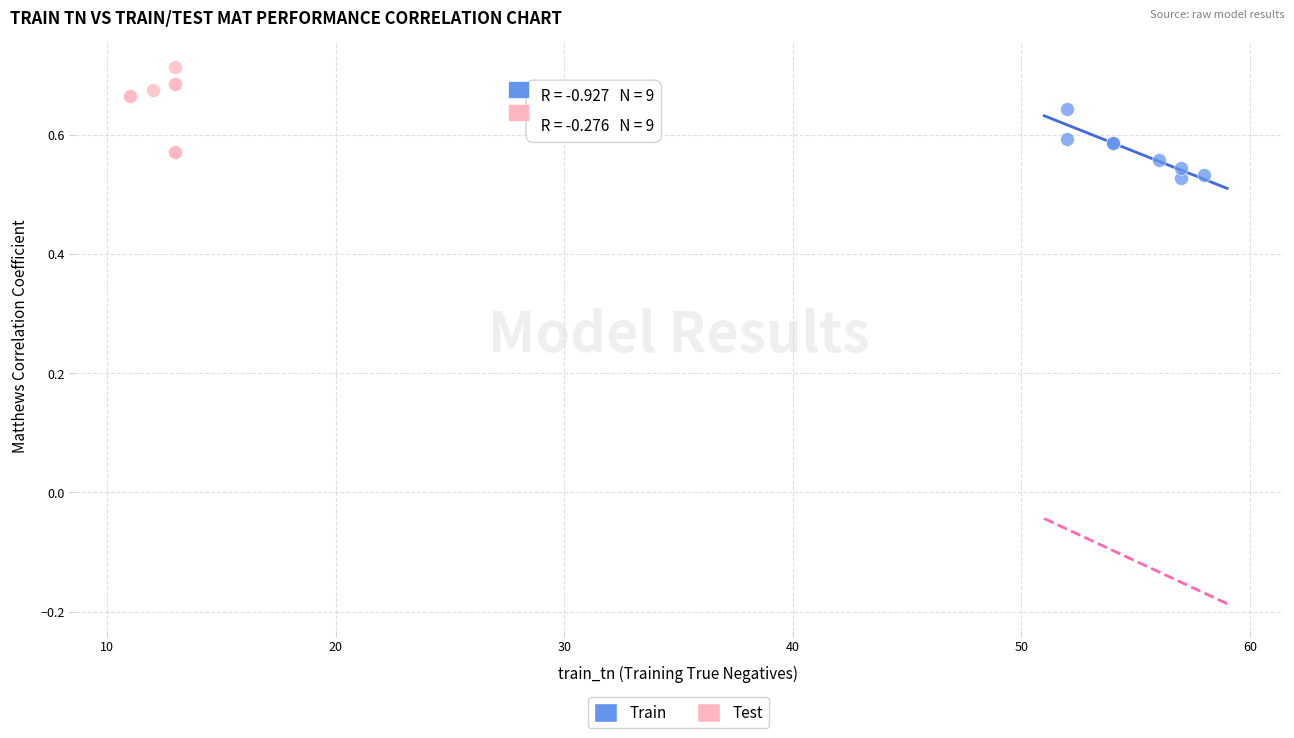

Which series reaches the maximum Y coordinate?

Test